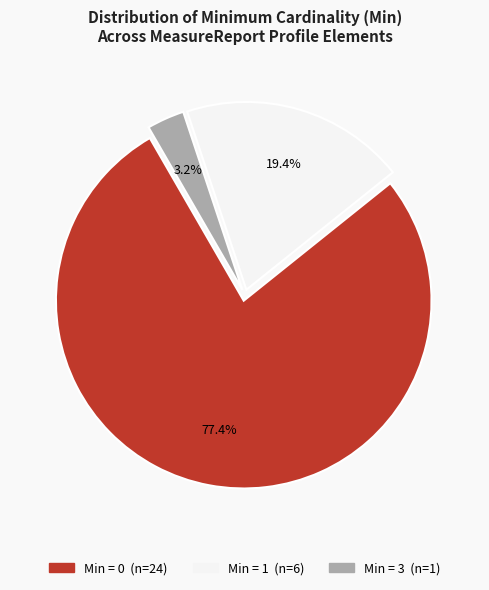

To the nearest percent, what is the difference between the largest and smallest slice percentages?

74%